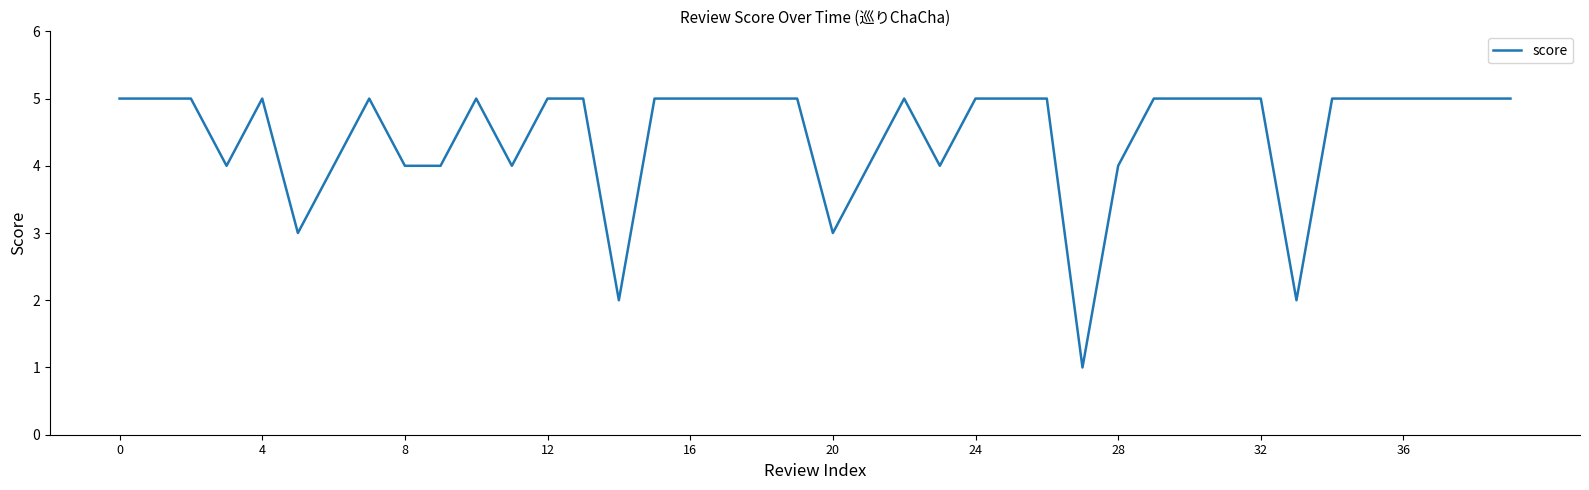

What is the difference between the maximum and minimum values?

4